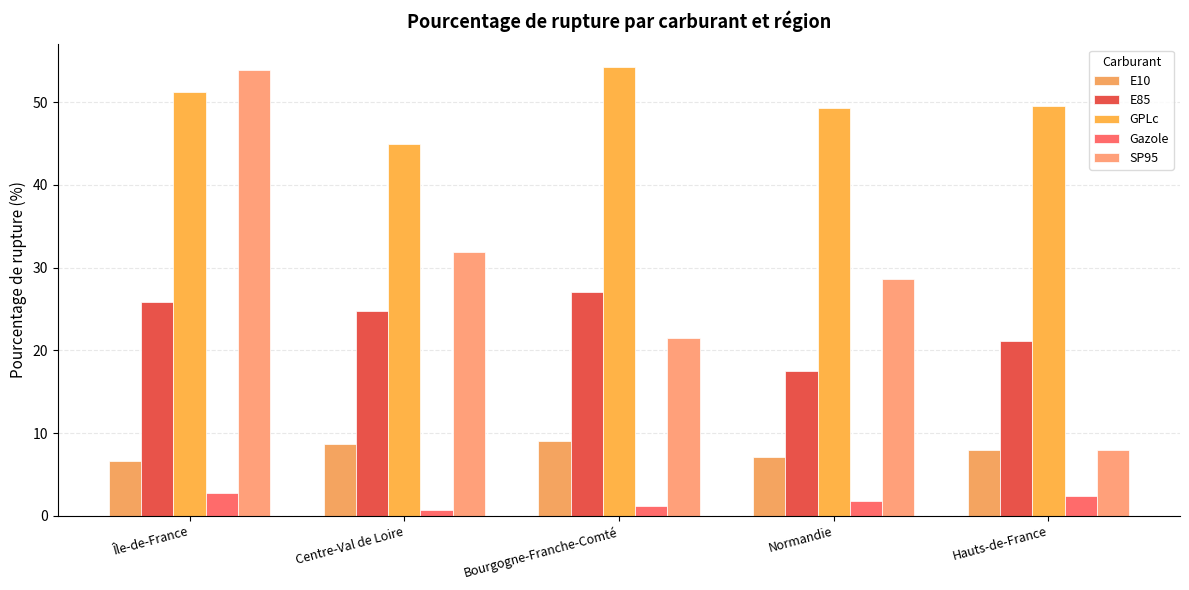

How many bars are there in total?

25